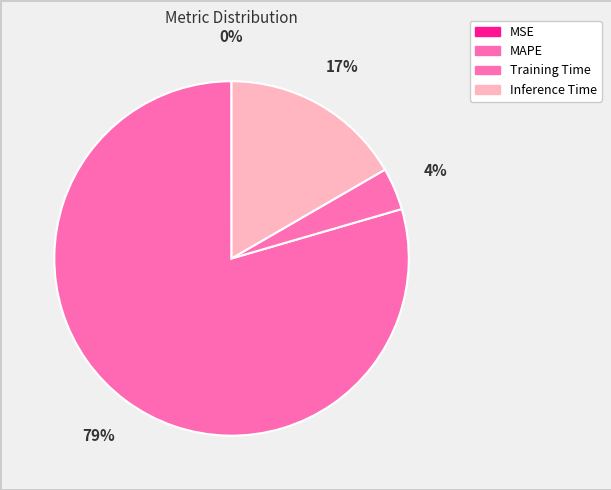

What is the smallest slice in the pie chart?

MSE